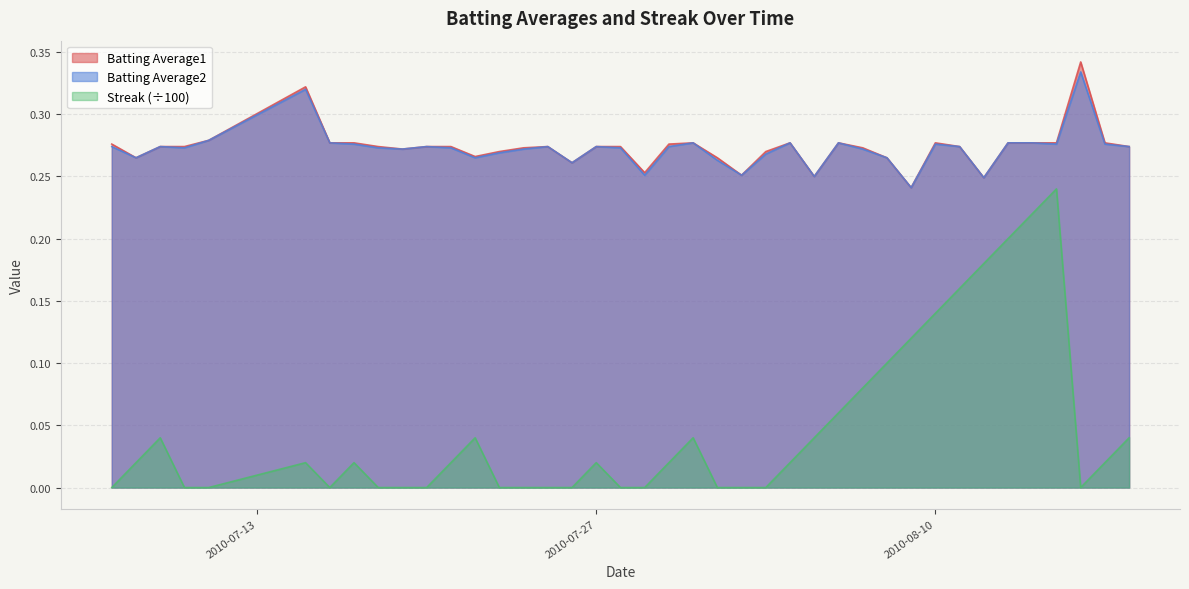

True or false: Batting Average2 has more than 1 interior local peaks.

True